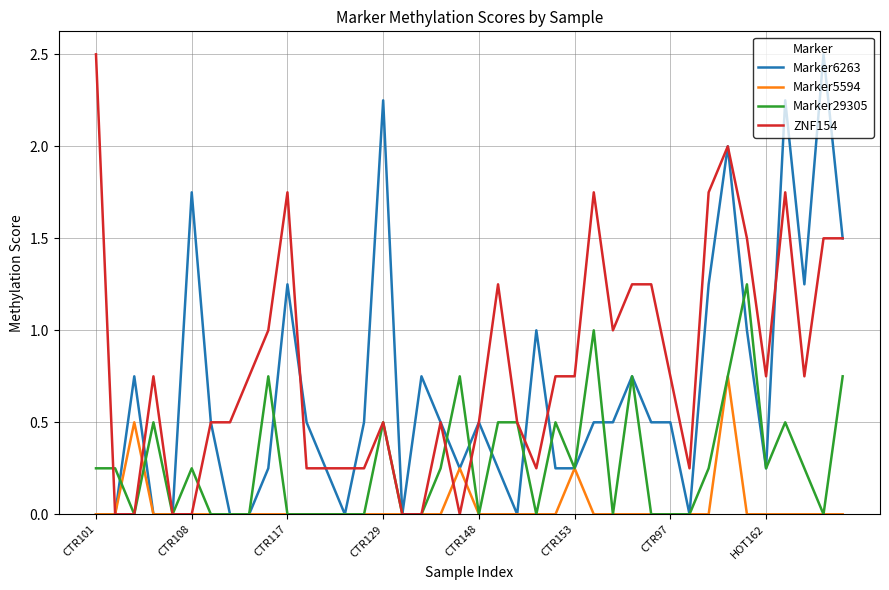

Which series has the largest total across all categories?

ZNF154